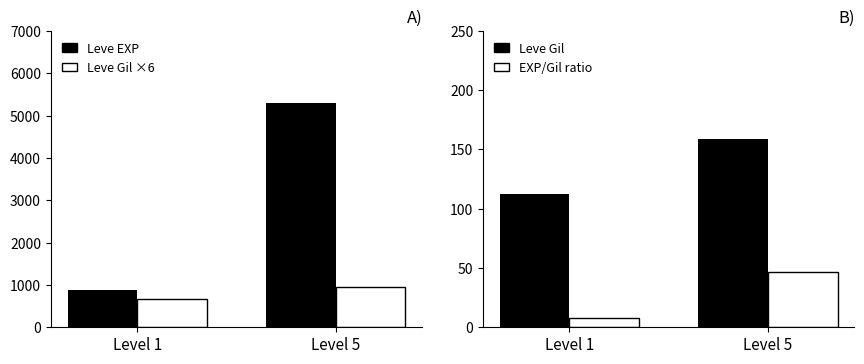

What is the value of the Leve Gil Level 1 bar at the 1st from the left?

112